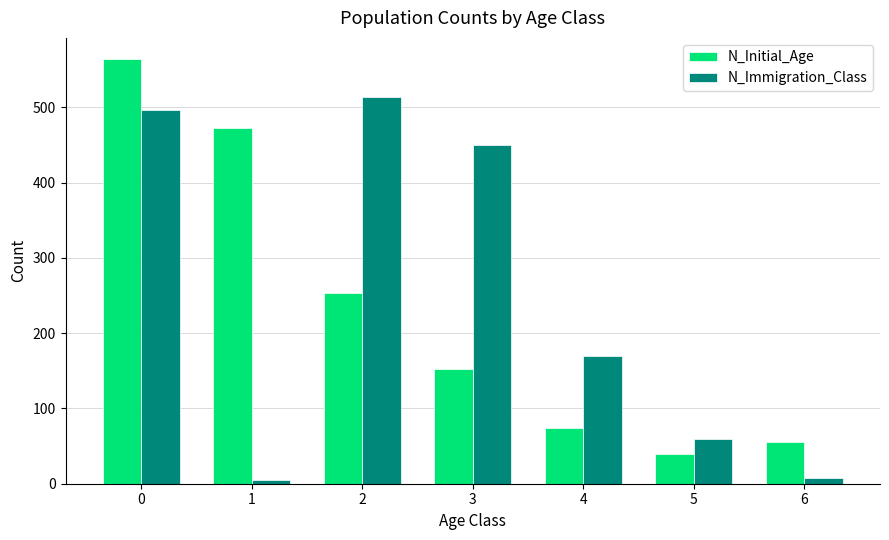

Between 3 and 6, which series saw the biggest shift?

N_Immigration_Class